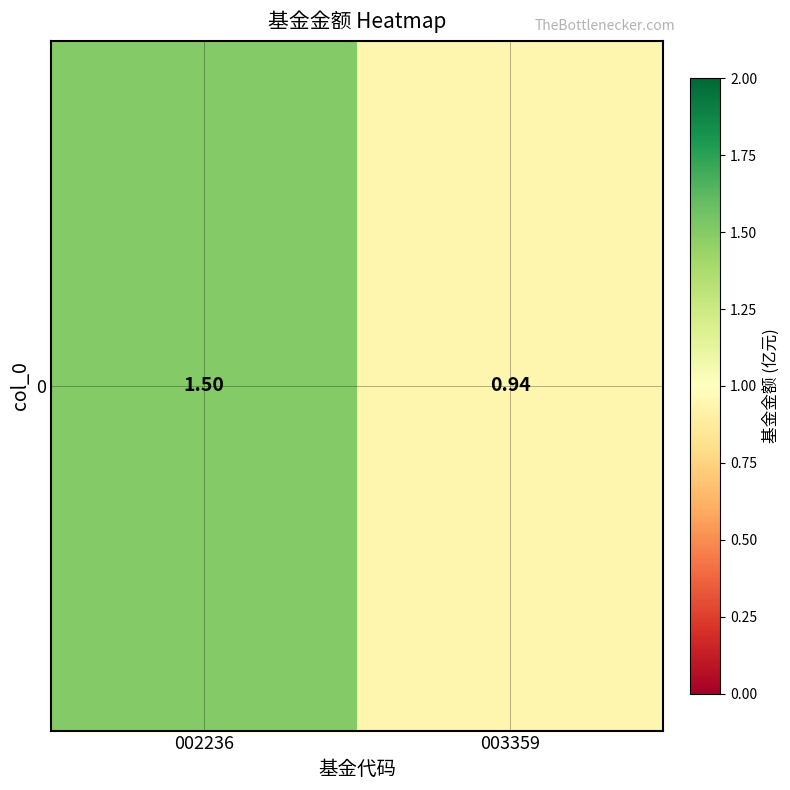

What is the sum of all values?

2.4